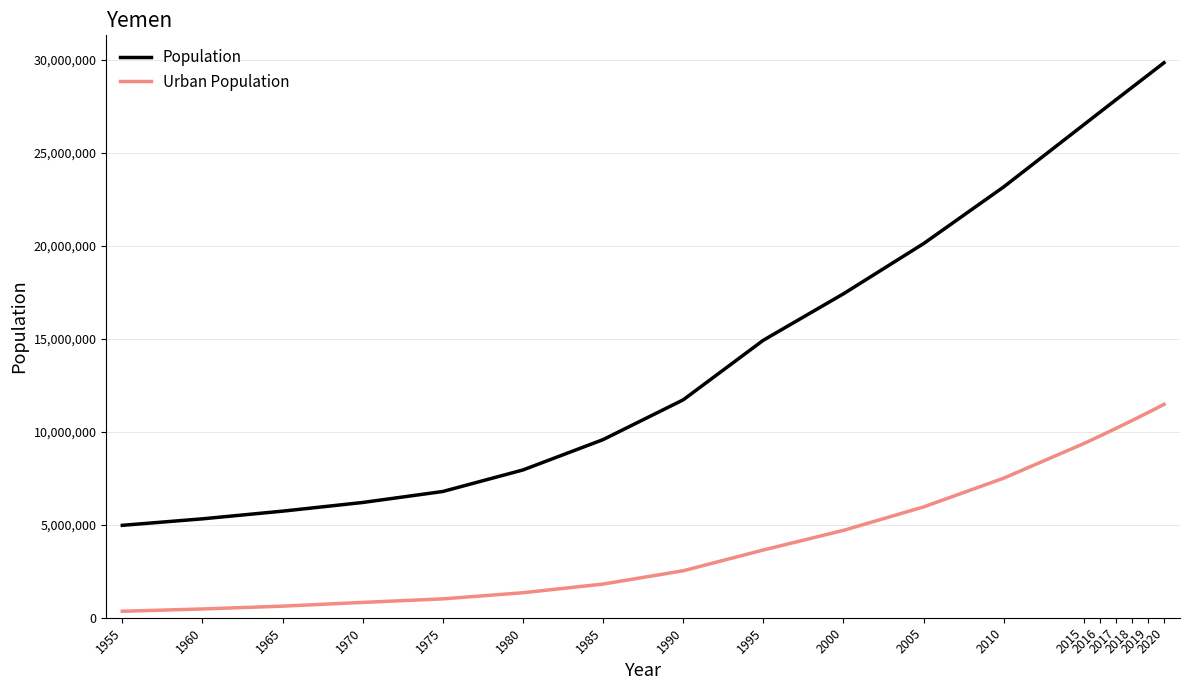

What is the difference between the Urban Population values at 1995 and 1990?

1116560